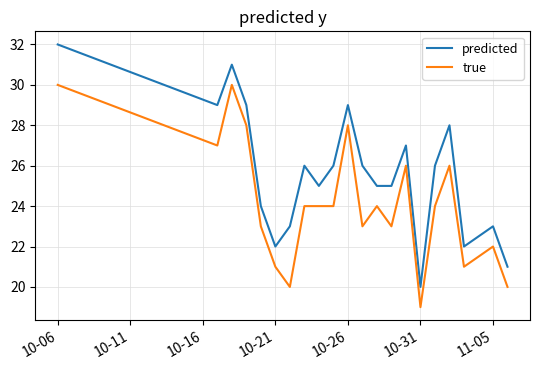

List the series in order of their overall mean, lowest first.

true, predicted